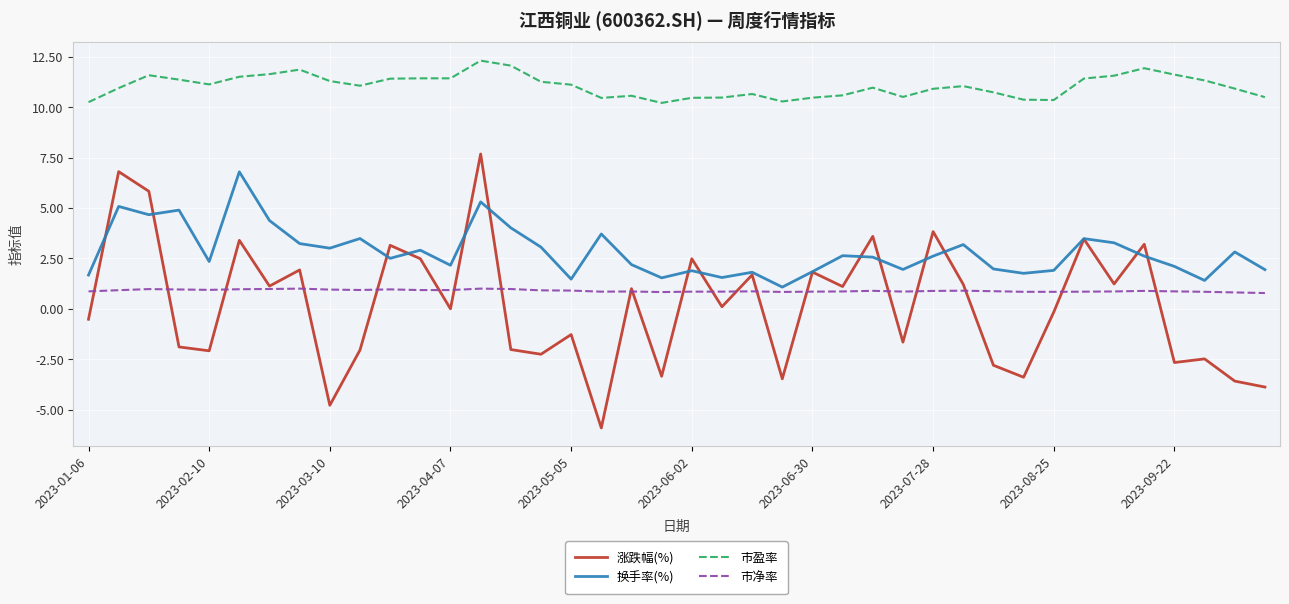

Rank the series by their maximum value, from lowest to highest.

市净率, 换手率(%), 涨跌幅(%), 市盈率